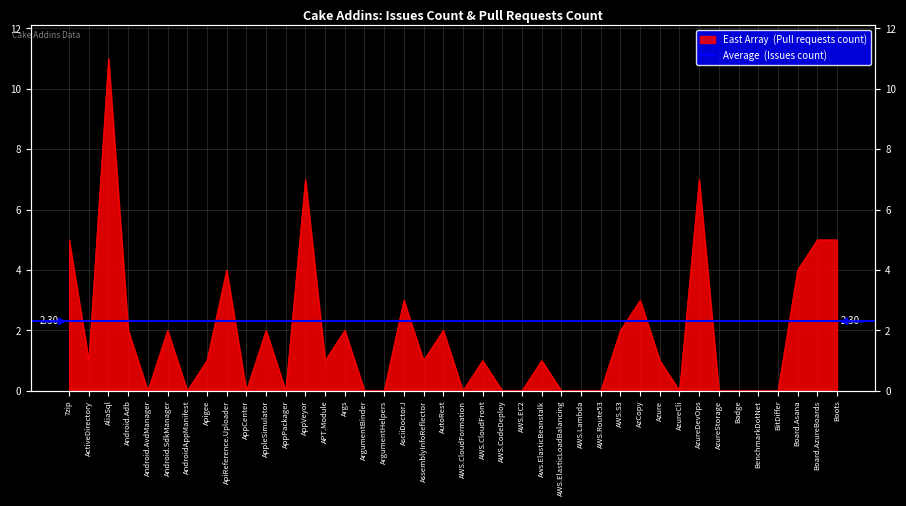

Where is the first local maximum?

AliaSql